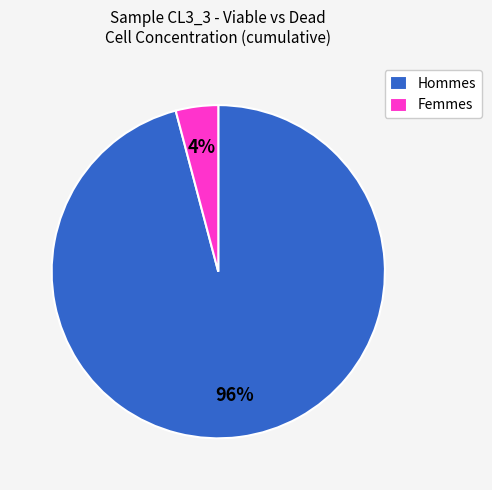

What percentage is the Hommes slice, to the nearest percent?

96%